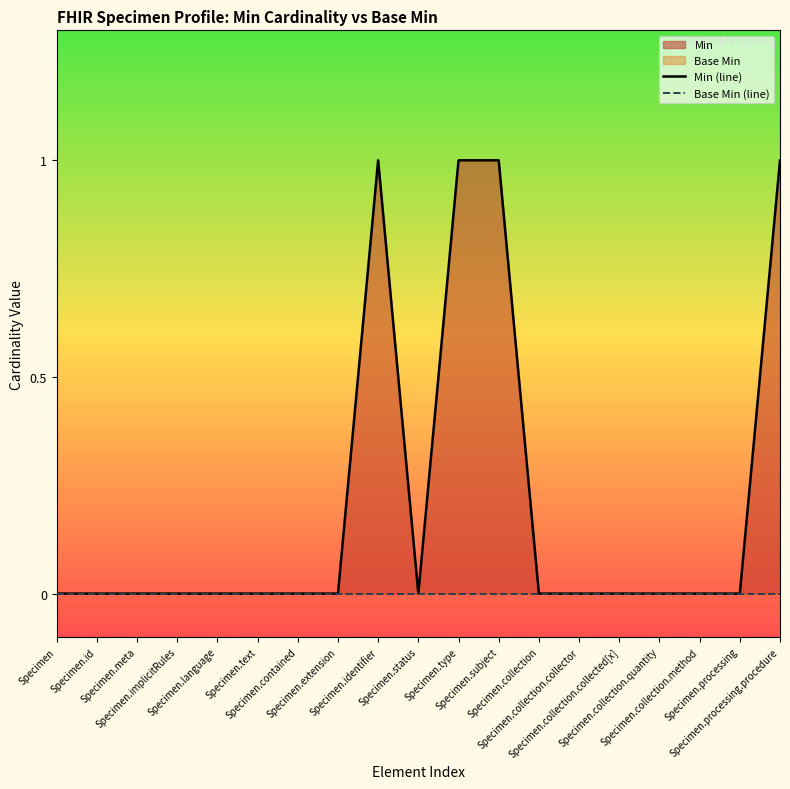

Which series has the widest spread of values?

Min (line)